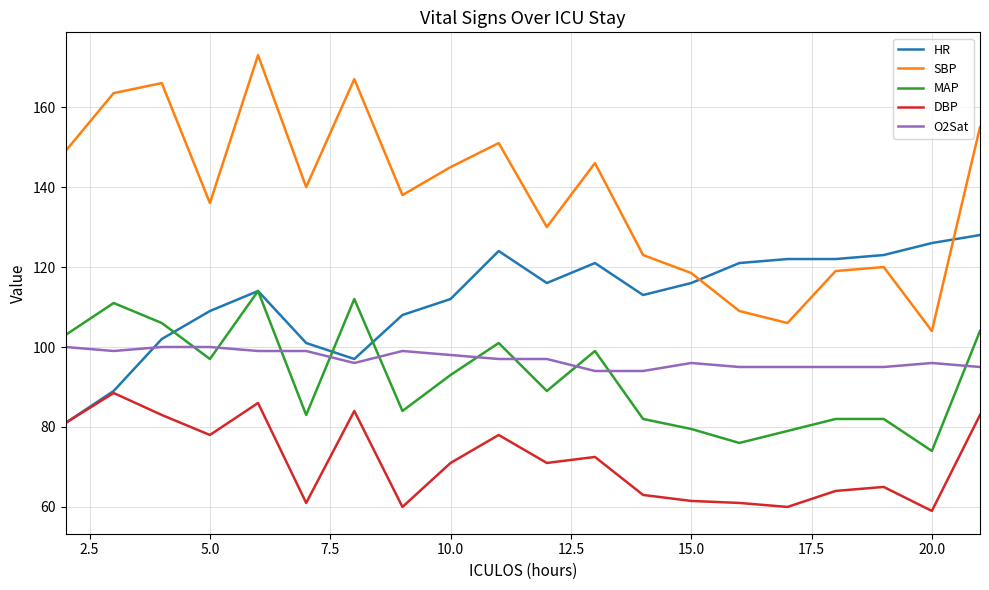

Which series has the largest range (max minus min)?

SBP